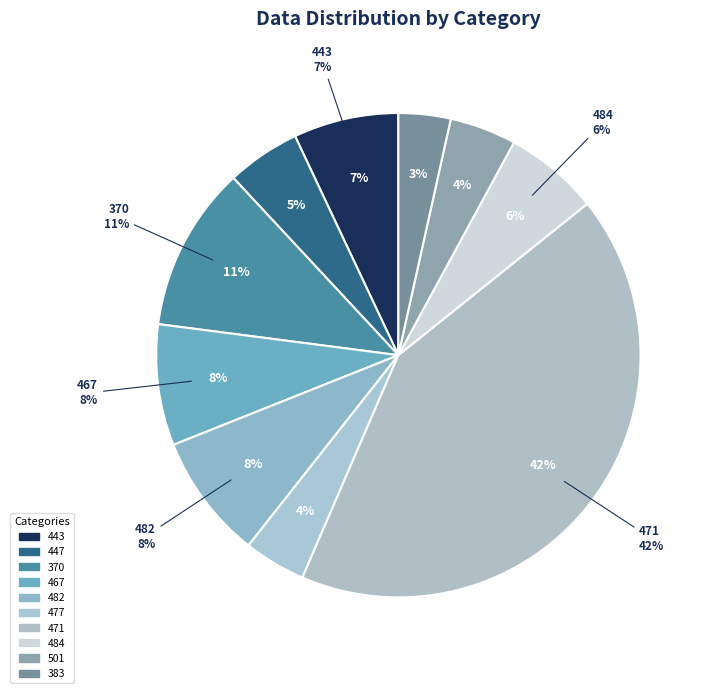

Combined, do 471 and 501 account for over 50%?

No